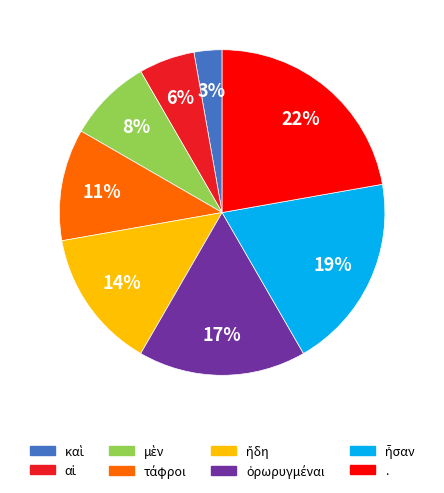

What is the largest slice in the pie chart?

.